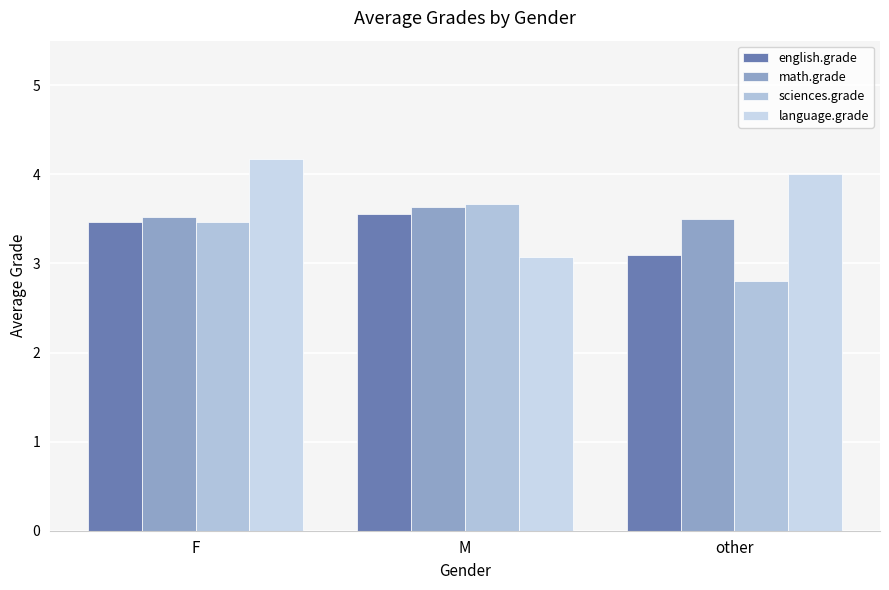

How many distinct data groups are displayed?

4